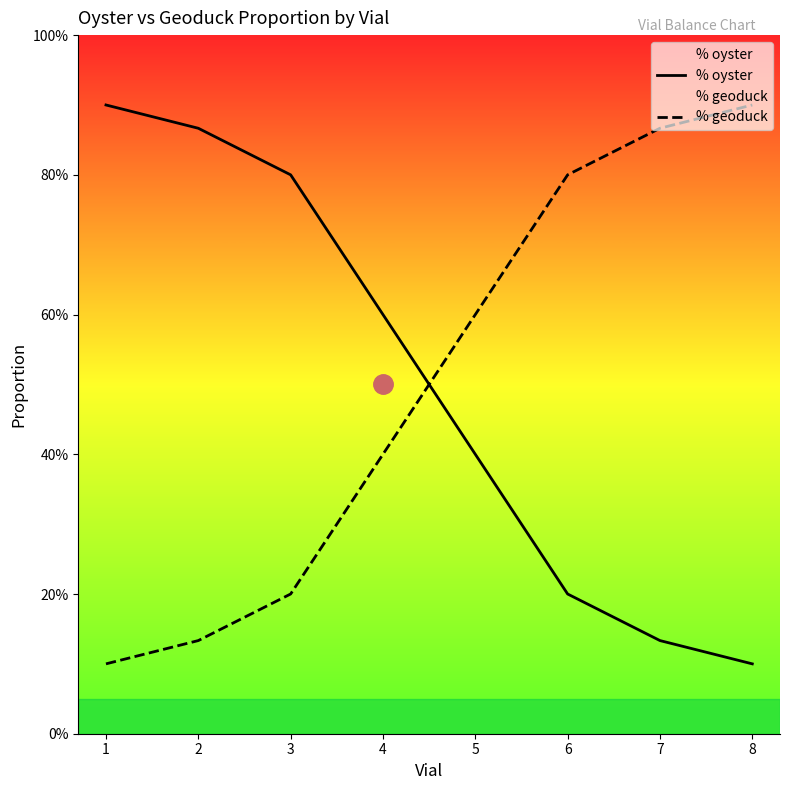

Where is % geoduck nearest to the value 0?

1